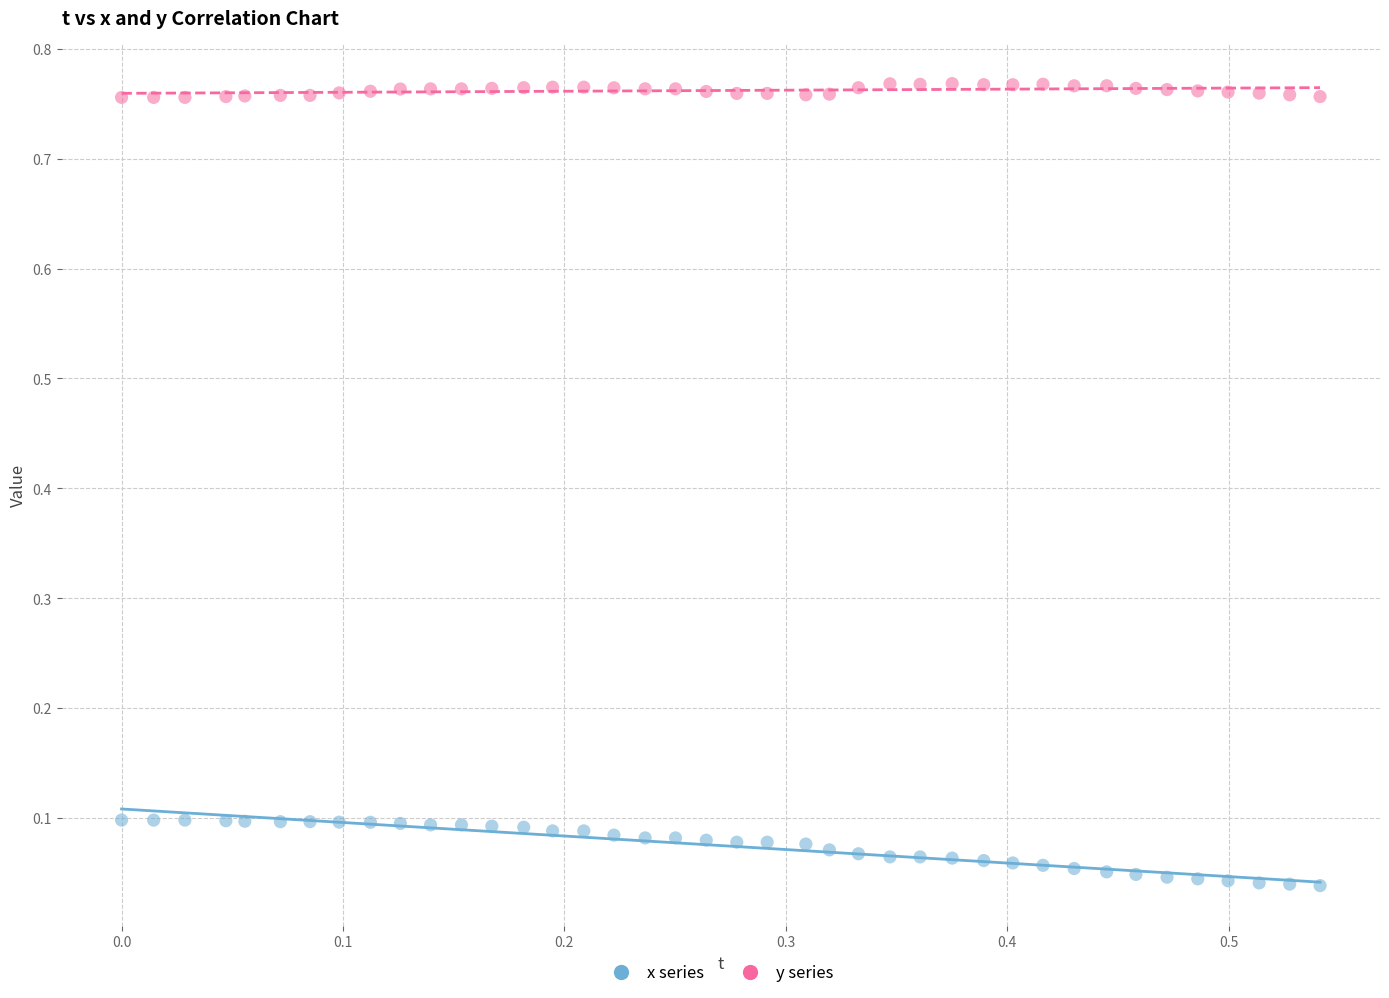

Which series contains the highest Y value?

y series